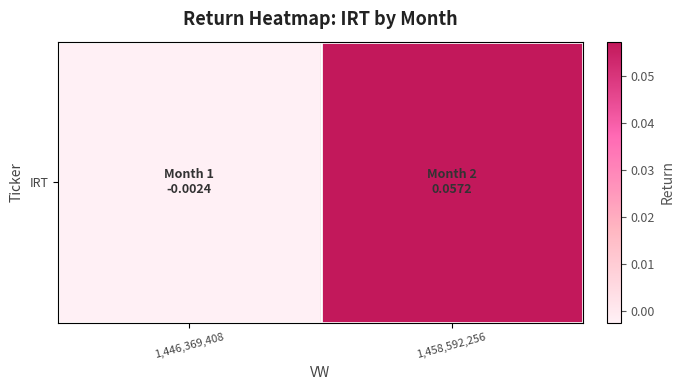

Rank the categories by value from highest to lowest.

1,458,592,256, 1,446,369,408